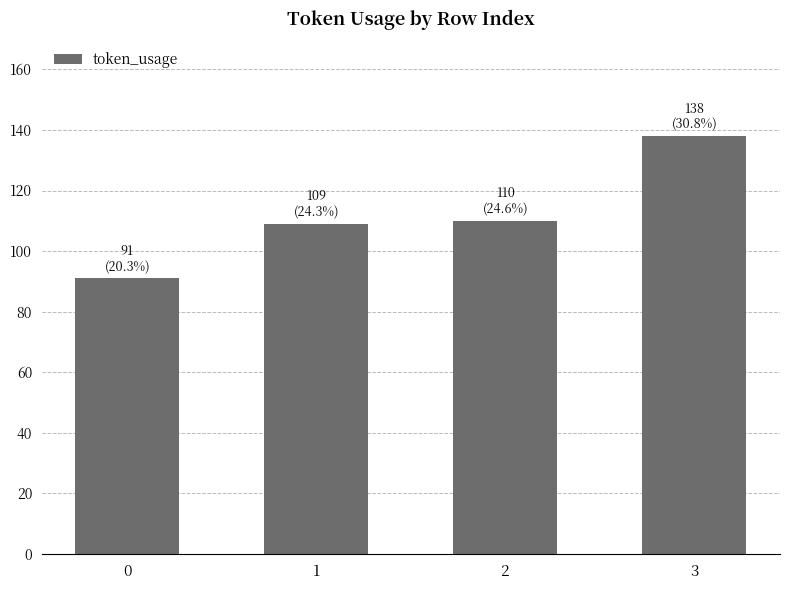

The chart shows a value of 158 at 0. True or false?

False